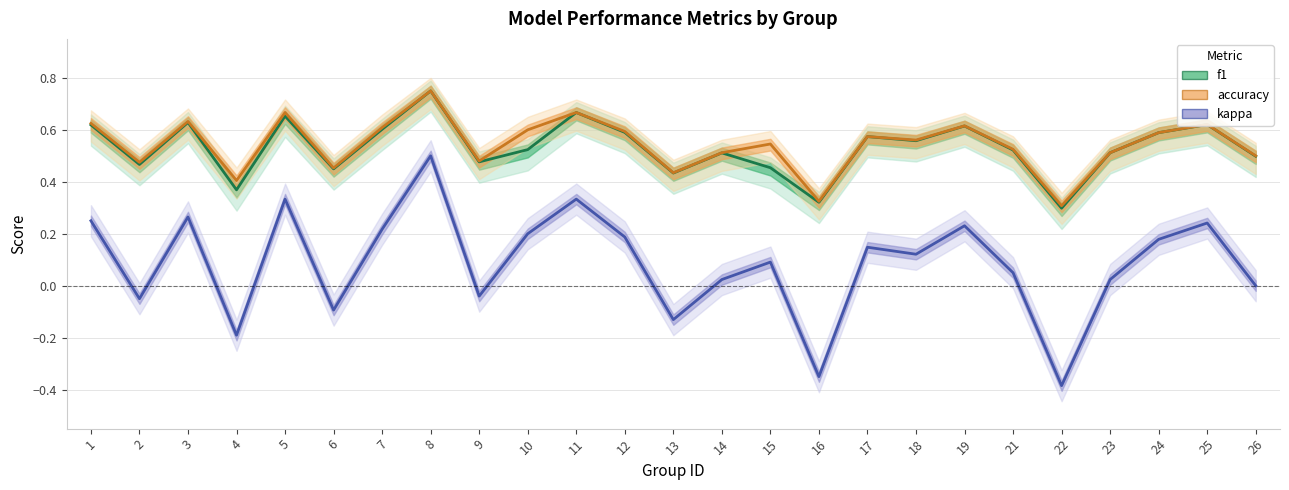

Reading right to left, list all the values displayed in this chart.

f1: 0.5	0.6	0.6	0.5	0.3	0.5	0.6	0.6	0.6	0.3	0.5	0.5	0.4	0.6	0.7	0.5	0.5	0.7	0.6	0.4	0.7	0.4	0.6	0.5	0.6
accuracy: 0.5	0.6	0.6	0.5	0.3	0.5	0.6	0.6	0.6	0.3	0.5	0.5	0.4	0.6	0.7	0.6	0.5	0.8	0.6	0.5	0.7	0.4	0.6	0.5	0.6
kappa: 0.0	0.2	0.2	0.0	-0.4	0.1	0.2	0.1	0.1	-0.4	0.1	0.0	-0.1	0.2	0.3	0.2	-0.0	0.5	0.2	-0.1	0.3	-0.2	0.3	-0.1	0.2